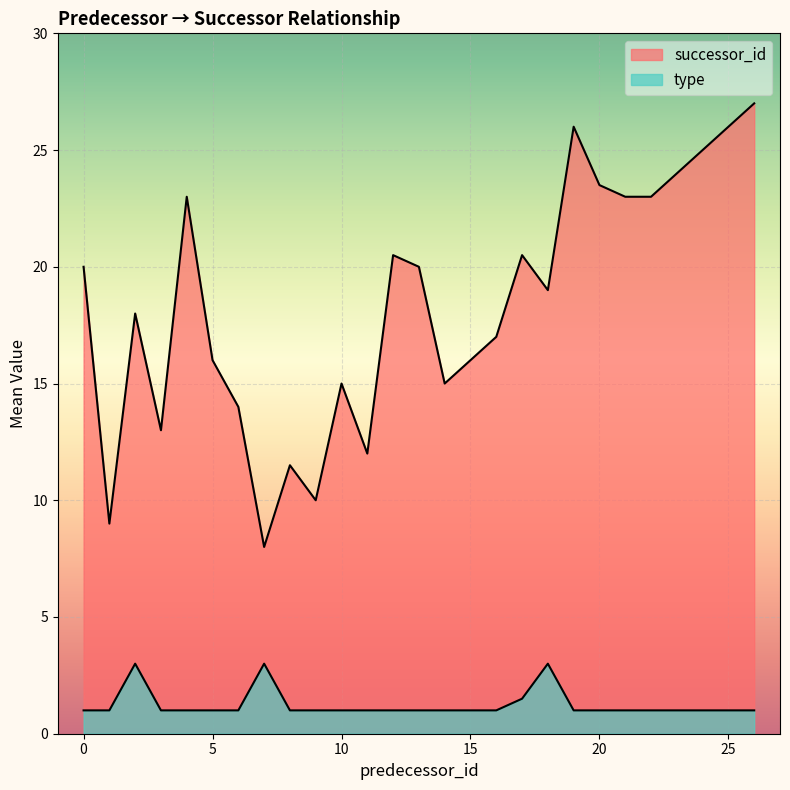

True or false: type and successor_id cross at least once.

False